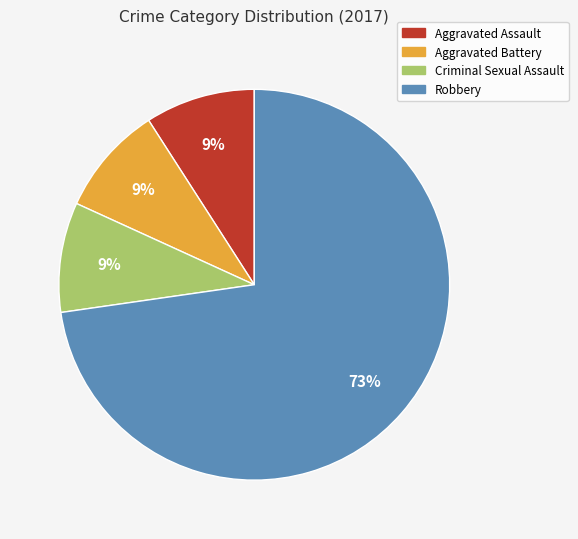

To the nearest percent, what portion does Robbery represent?

73%